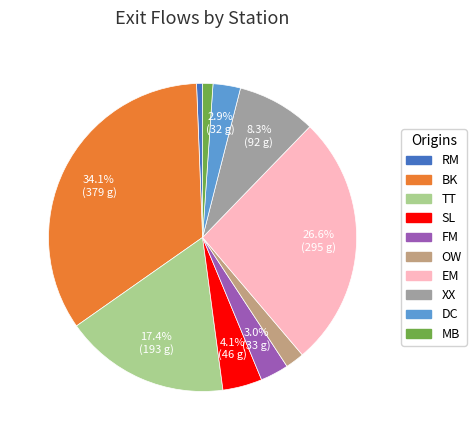

Does any single category account for the majority?

No